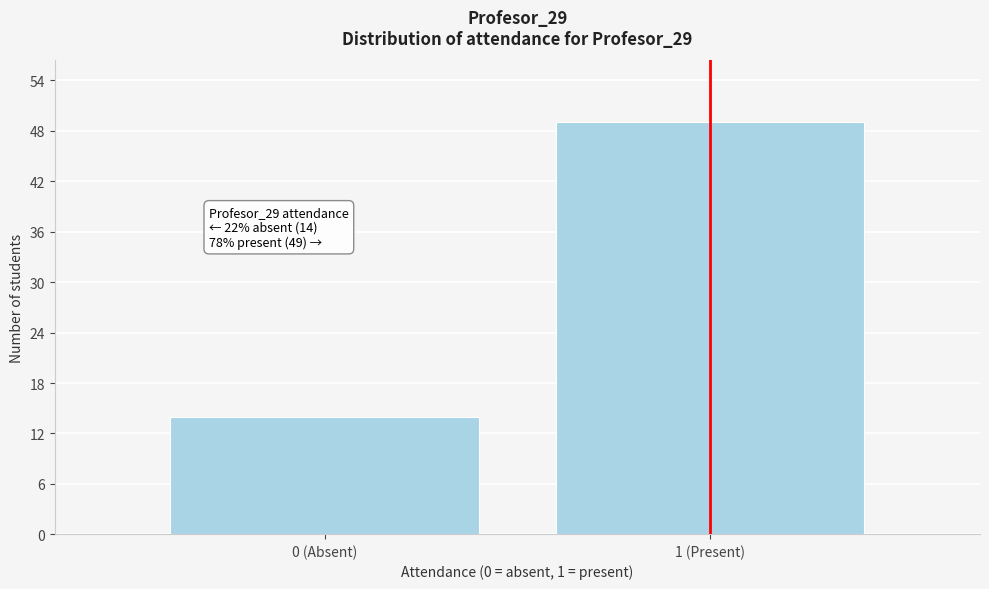

Reading right to left, list all the values displayed in this chart.

49	14